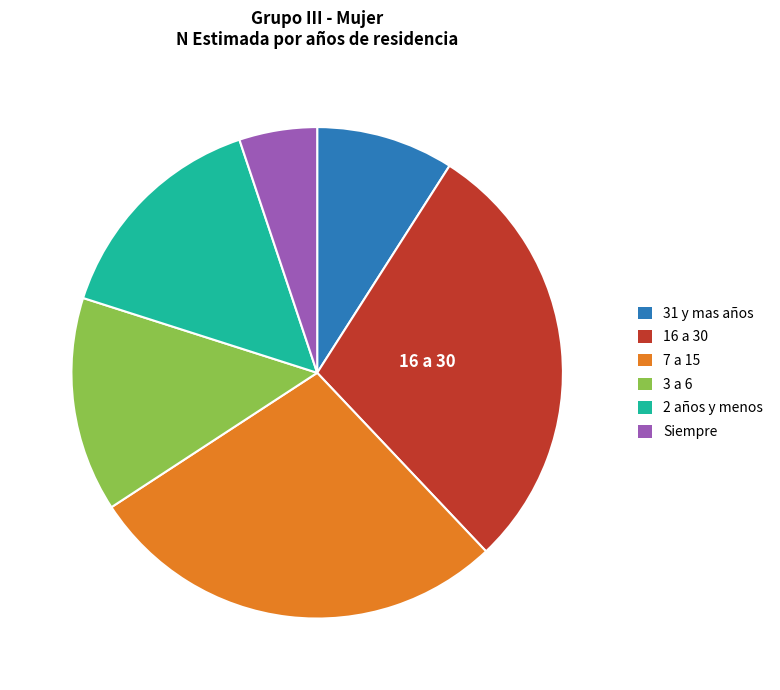

The 3 a 6 slice represents 14% of the pie. True or false?

True